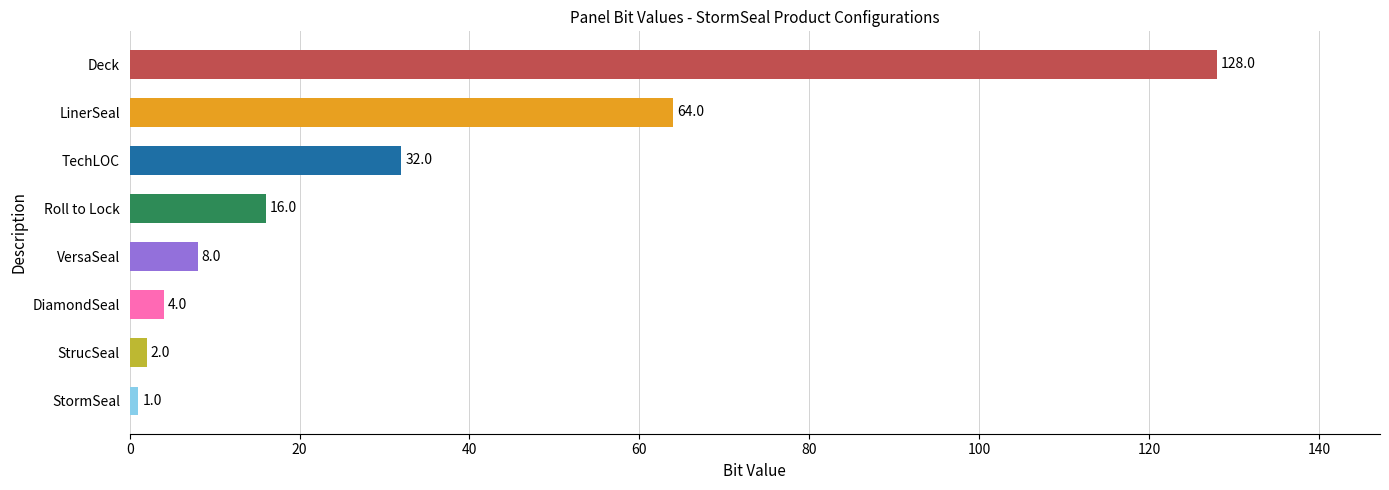

What is the difference between the maximum and second lowest values?

126